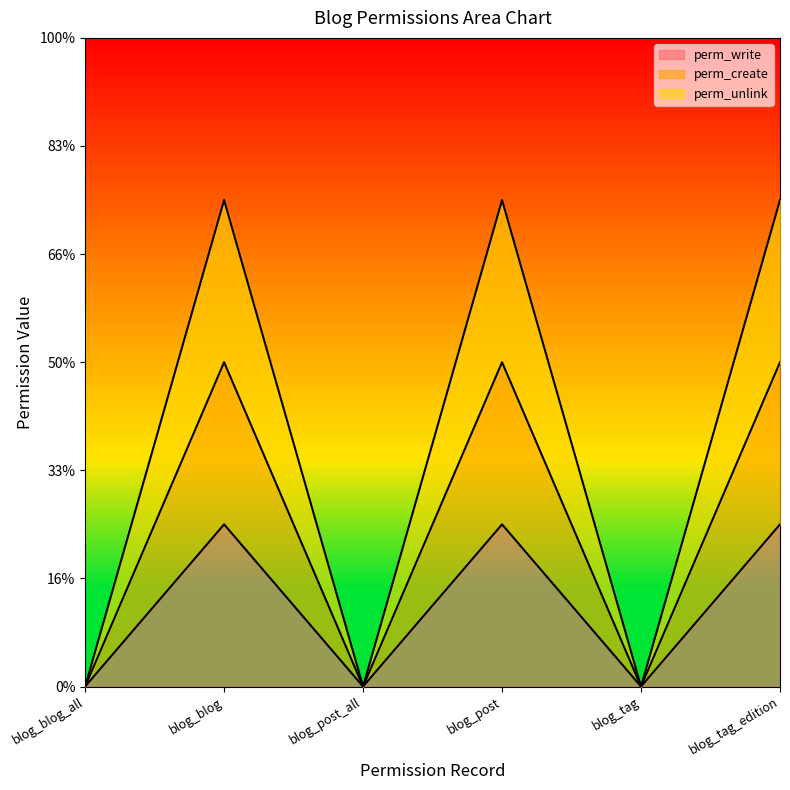

List the labels in order of perm_write value, smallest first.

blog_blog_all, blog_post_all, blog_tag, blog_blog, blog_post, blog_tag_edition